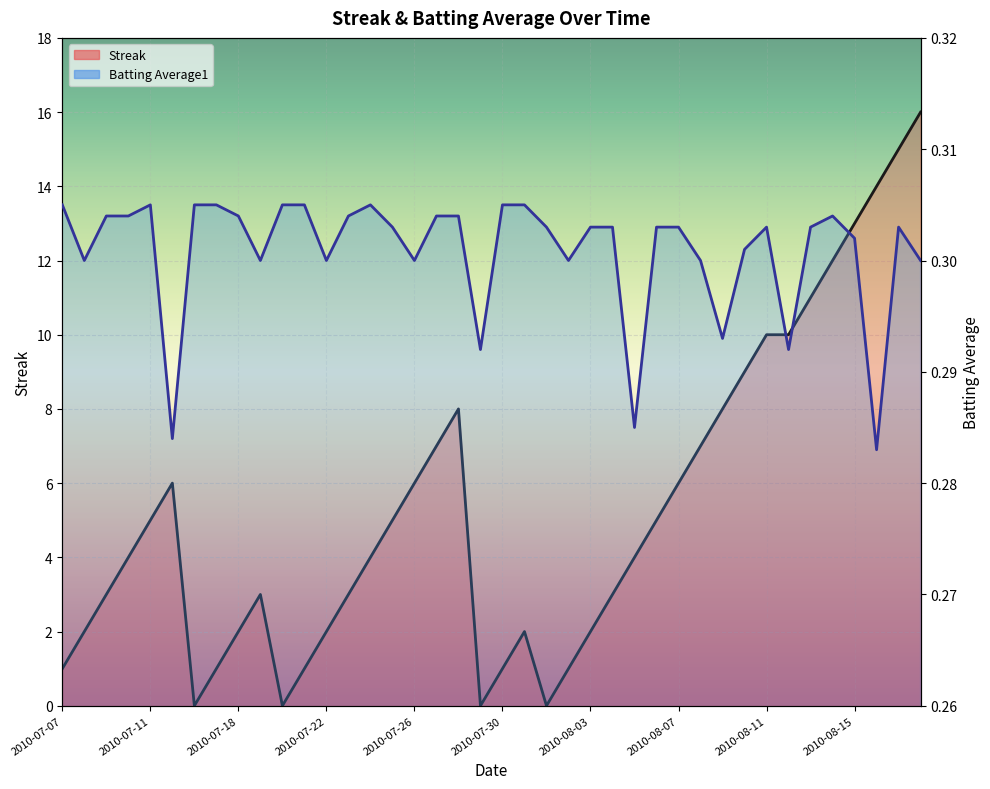

Which series has the largest range (max minus min)?

Streak (line)